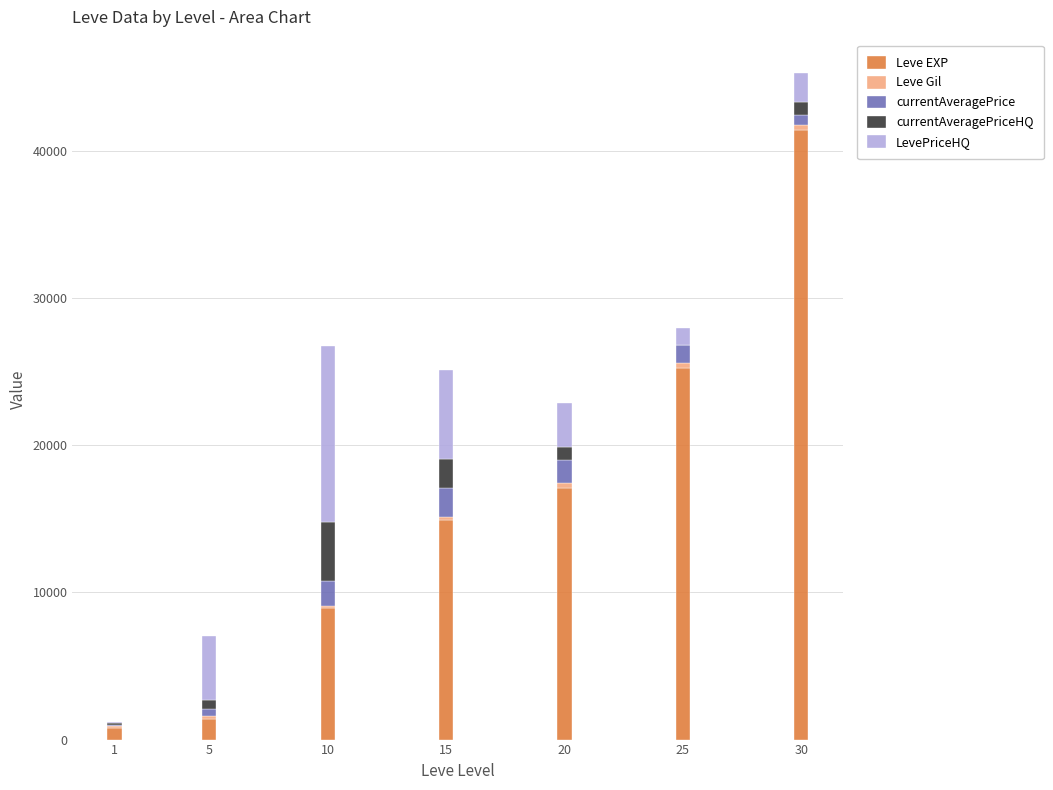

How many distinct data groups are displayed?

5